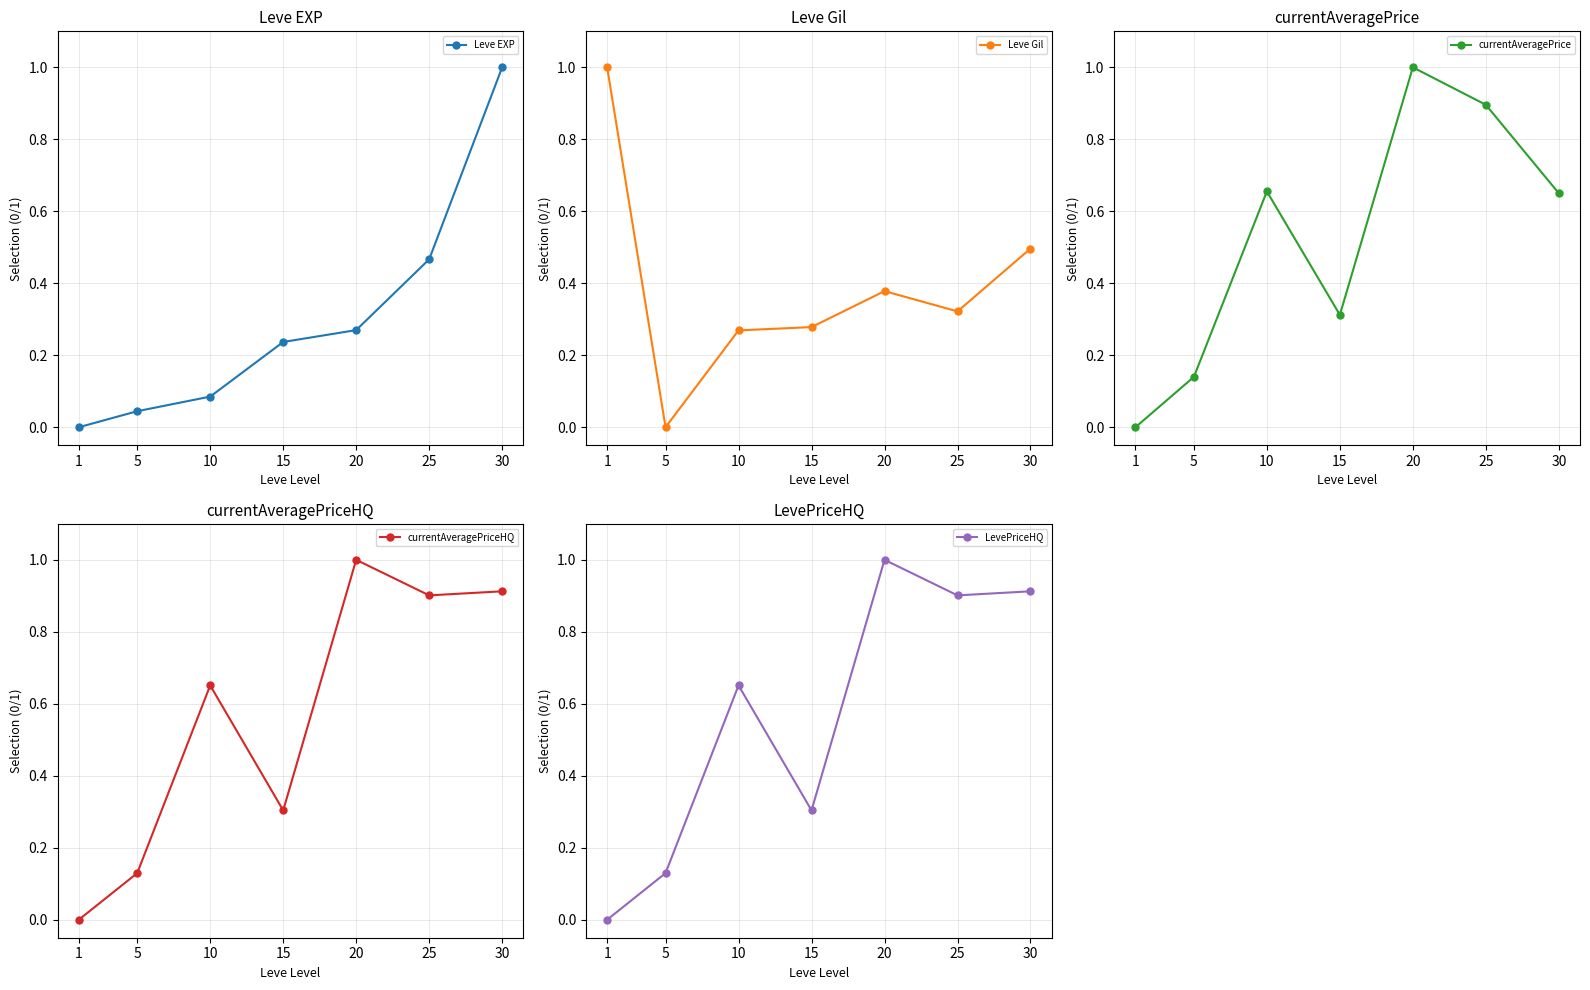

True or false: Leve Amount and currentAveragePriceHQ cross at least once.

True